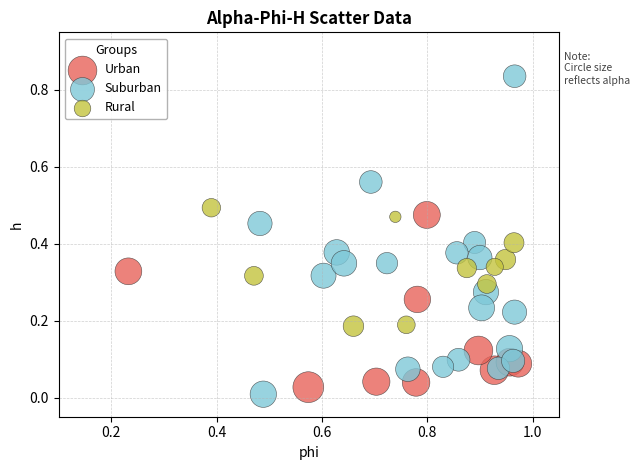

What are all the series names shown in the legend?

Urban, Suburban, Rural